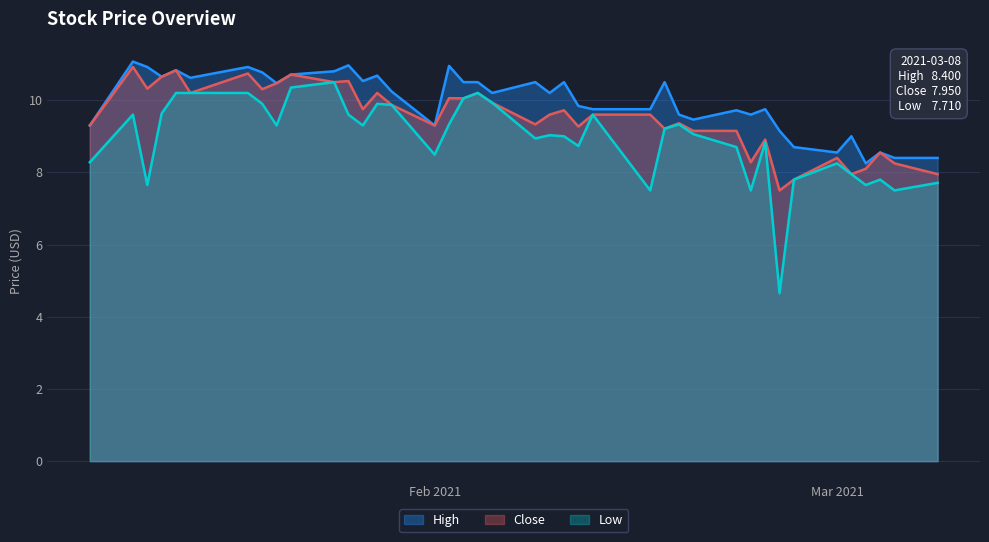

Reading left to right, transcribe all the data shown in this chart.

High: 9.3	11.1	10.9	10.7	10.8	10.6	10.9	10.8	10.5	10.7	10.8	11.0	10.5	10.7	10.2	9.3	10.9	10.5	10.5	10.2	10.5	10.2	10.5	9.8	9.8	9.8	10.5	9.6	9.5	9.7	9.6	9.8	9.2	8.7	8.6	9.0	8.2	8.6	8.4	8.4
Close: 9.3	10.9	10.3	10.7	10.8	10.2	10.7	10.3	10.5	10.7	10.5	10.5	9.8	10.2	9.9	9.3	10.1	10.1	10.2	9.9	9.3	9.6	9.7	9.3	9.6	9.6	9.2	9.4	9.2	9.2	8.3	8.9	7.5	7.8	8.4	8.0	8.1	8.6	8.2	8.0
Low: 8.3	9.6	7.7	9.6	10.2	10.2	10.2	9.9	9.3	10.3	10.5	9.6	9.3	9.9	9.9	8.5	9.3	10.1	10.2	9.9	8.9	9.0	9.0	8.7	9.6	7.5	9.2	9.3	9.1	8.7	7.5	8.8	4.7	7.8	8.2	8.0	7.7	7.8	7.5	7.7